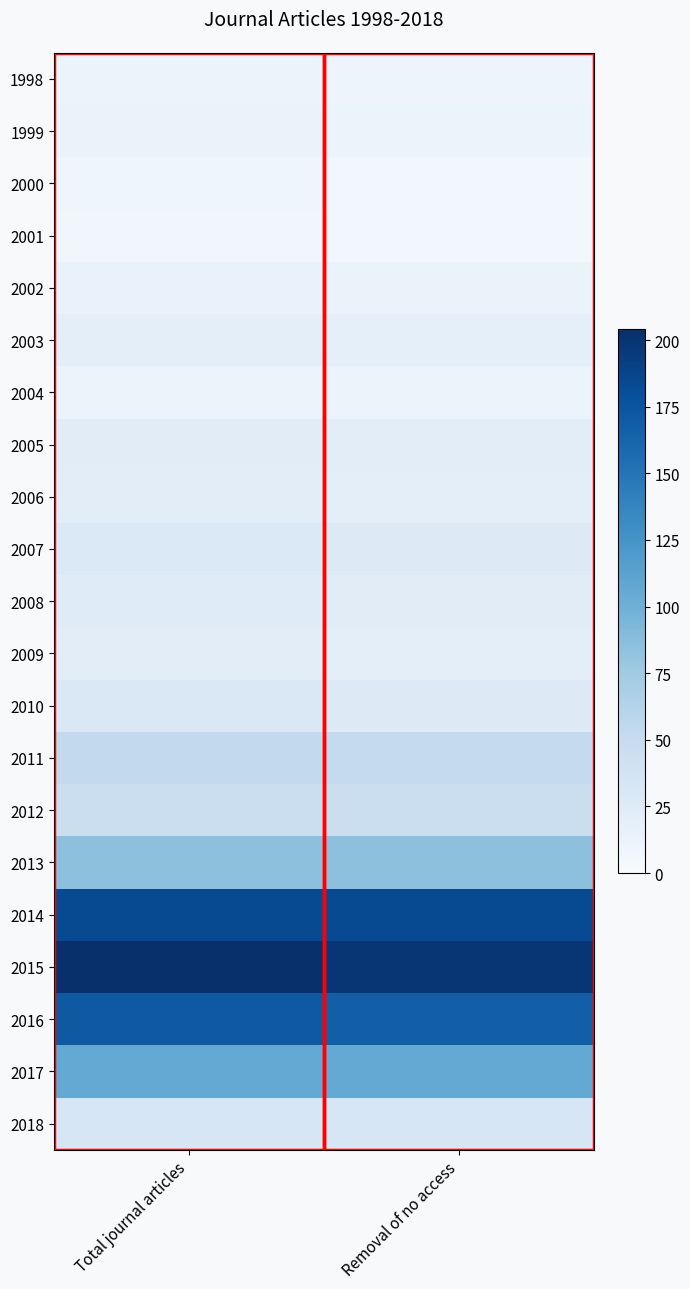

At which category does the chart reach its peak across all series?

Total journal articles